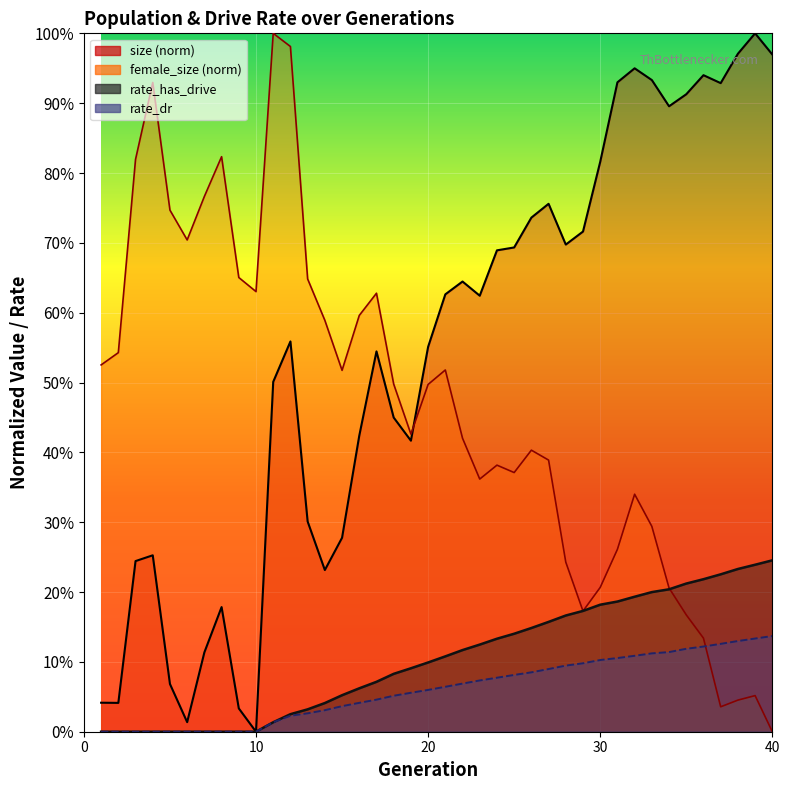

True or false: rate_has_drive and rate_dr intersect in this chart.

False